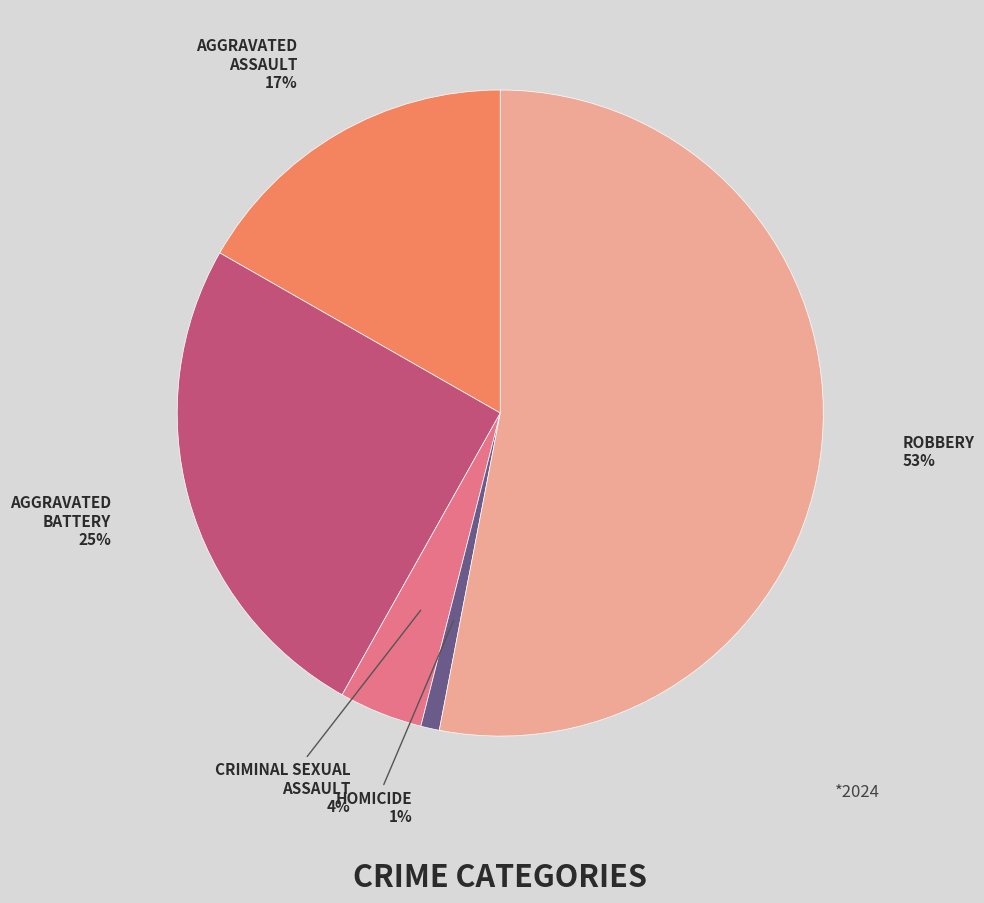

Combined, do AGGRAVATED ASSAULT and ROBBERY account for over 50%?

Yes